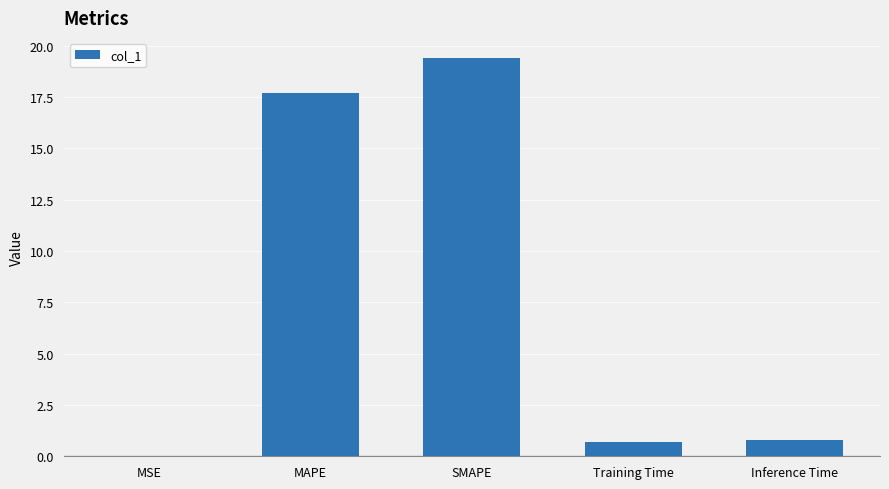

What is the greatest value displayed?

19.4